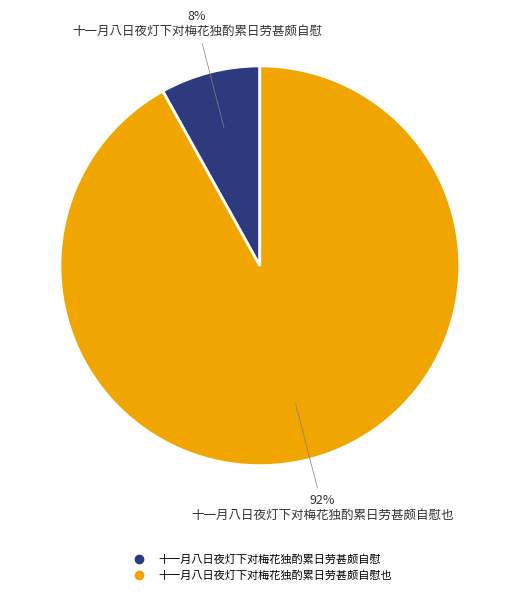

Does any single category account for the majority?

Yes